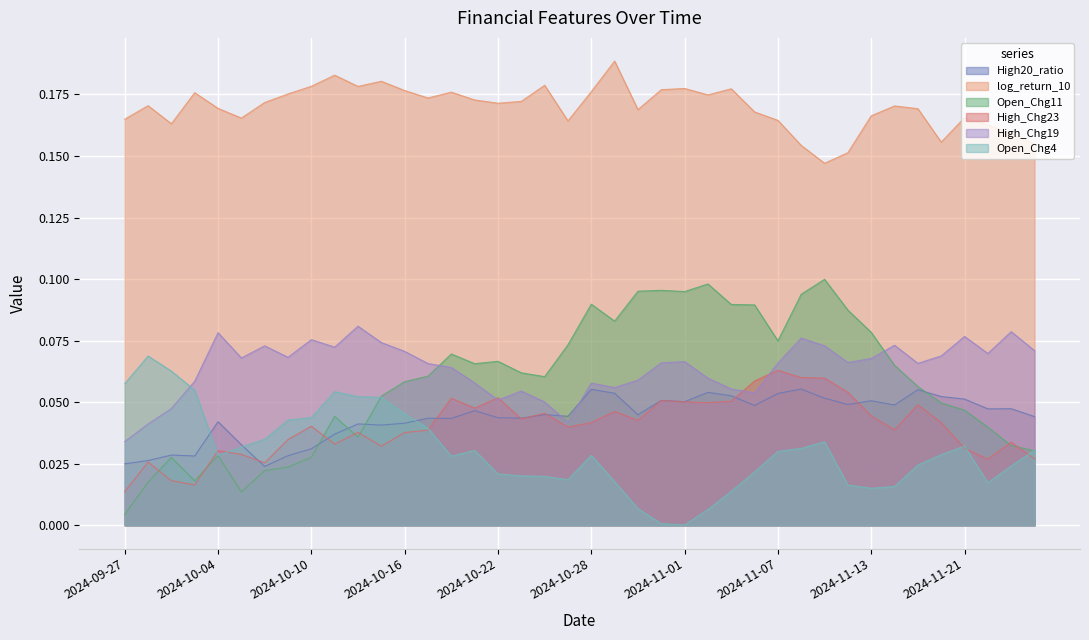

Which series has the widest spread of values?

Open_Chg11